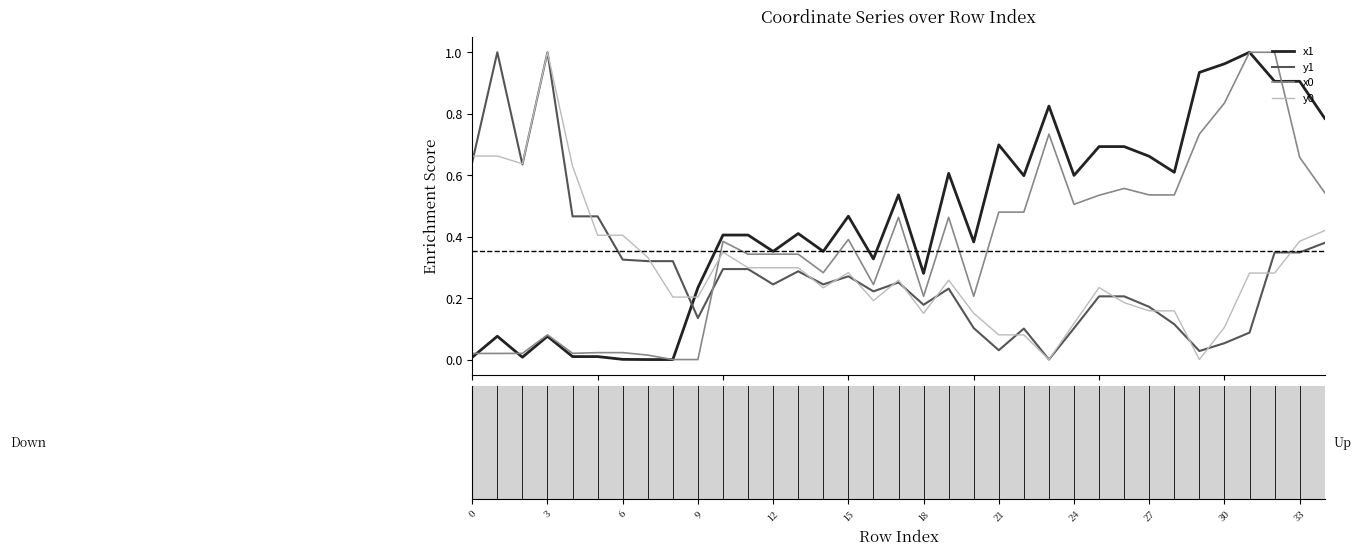

After their last crossing, which series has the higher values: y0 or x1?

x1